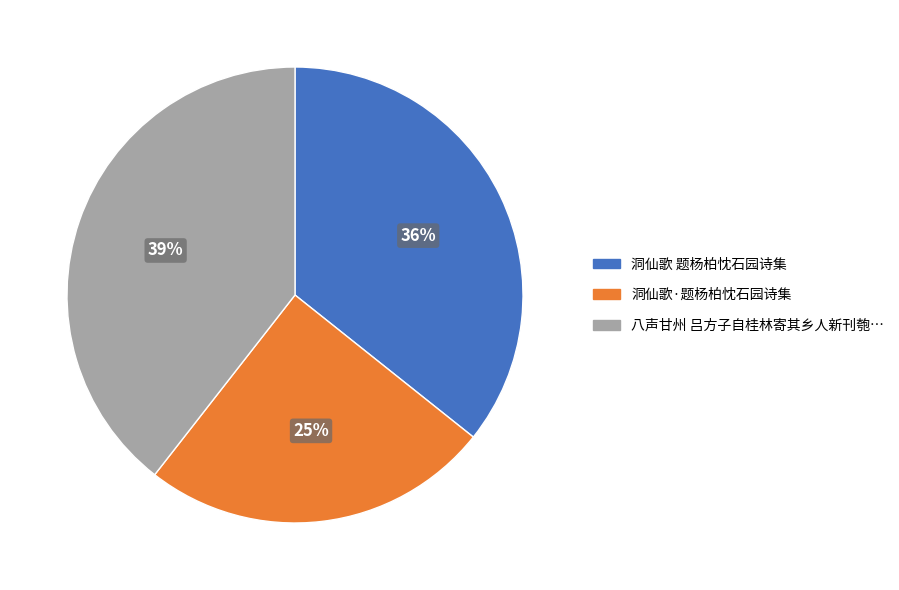

Does any single category account for the majority?

No